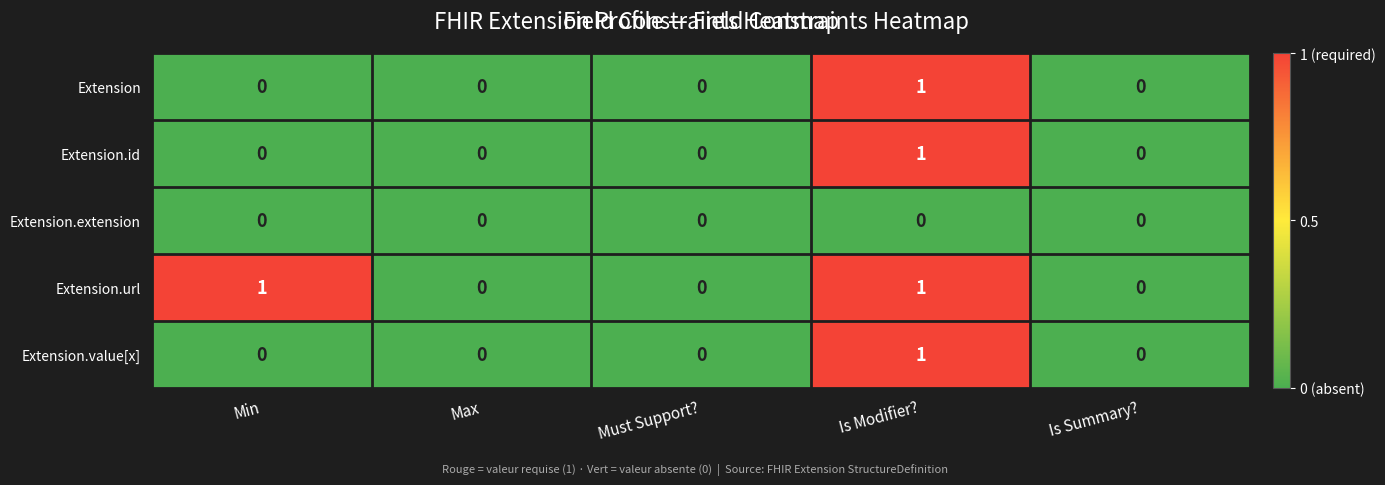

Is it true that Extension.value[x] equals 0 at Max?

True